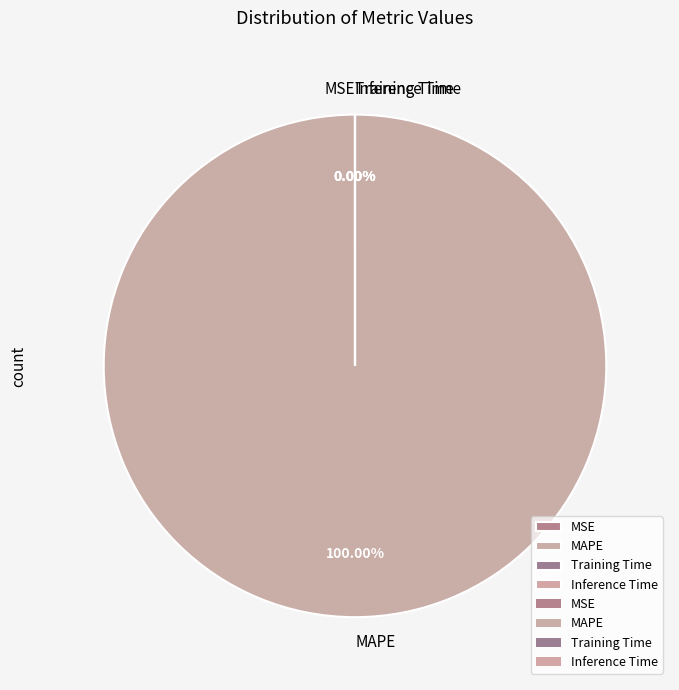

Which category has the smallest portion of the pie?

Inference Time